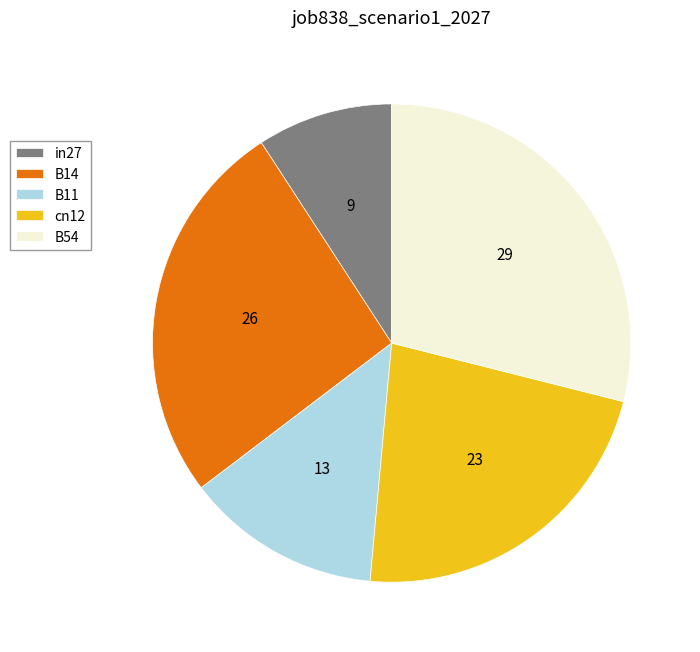

Do B14 and in27 together represent more than half of the pie?

No